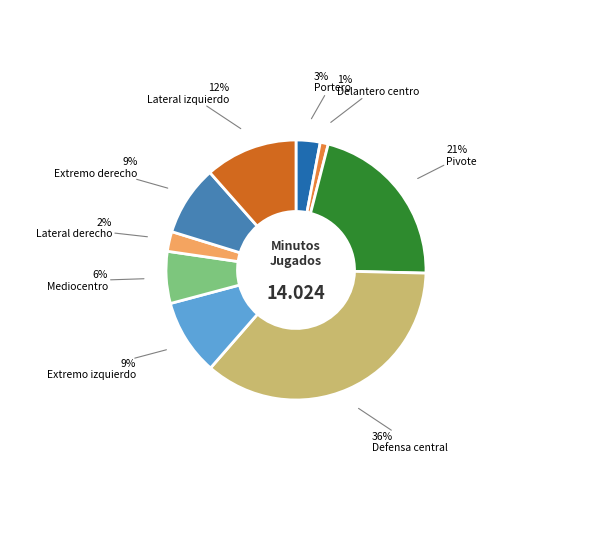

Is there any slice that represents more than half of the pie?

No